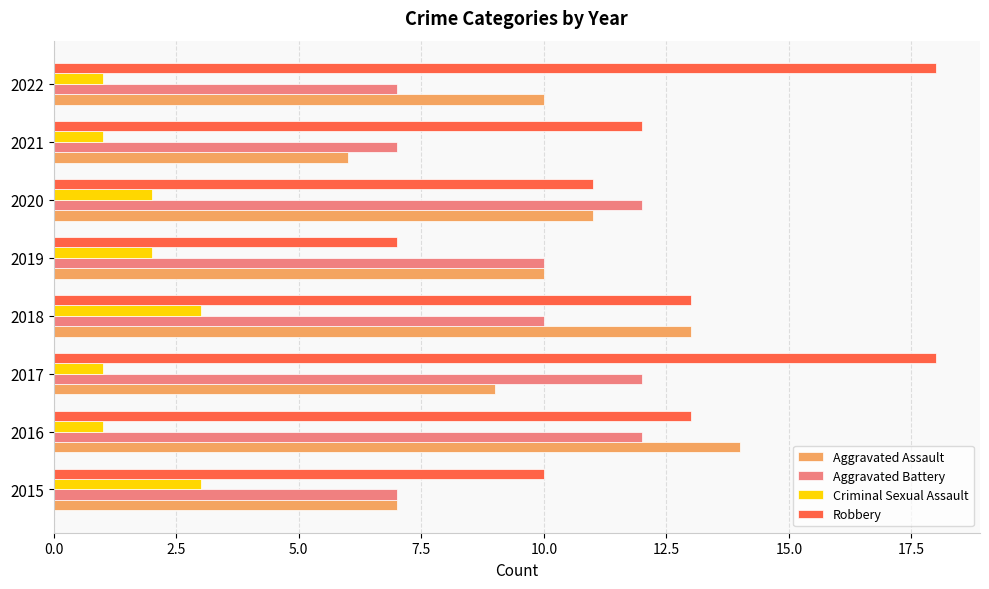

At which label does Robbery reach its minimum?

2019